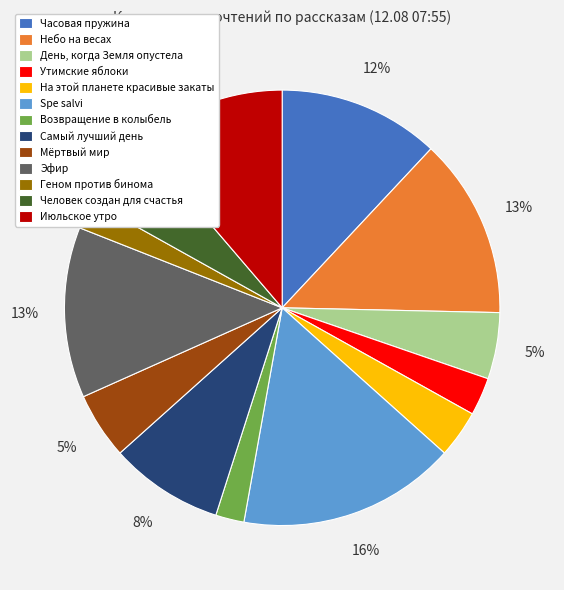

To the nearest percent, what percentage of the pie is Spe salvi?

16%